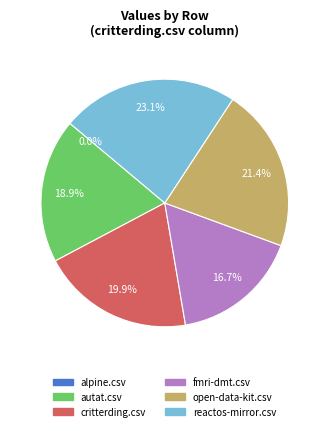

What percentage is the open-data-kit.csv slice, to the nearest percent?

21%